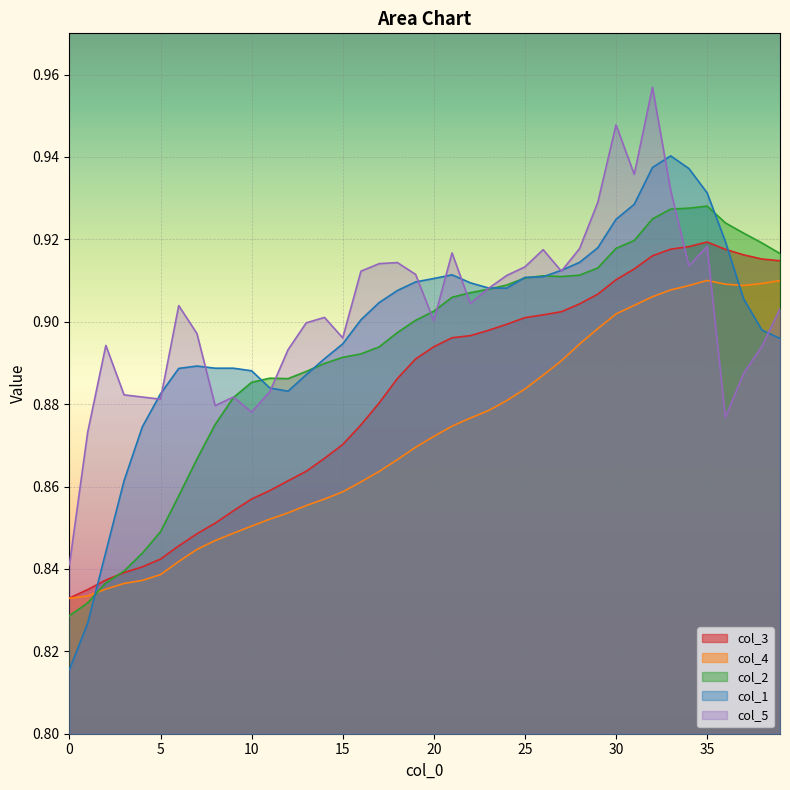

Does the chart display data point markers on the line(s)?

No